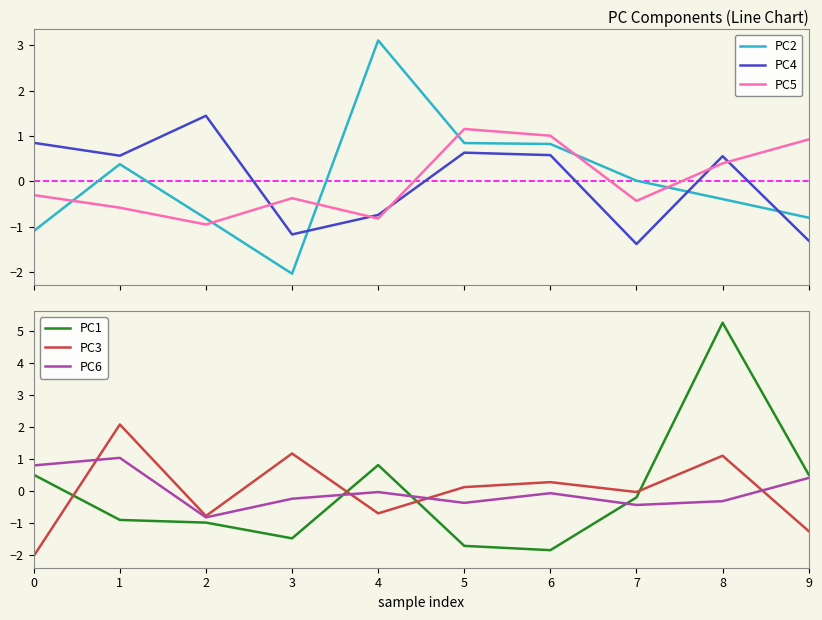

Where is PC1 nearest to the value 1?

4